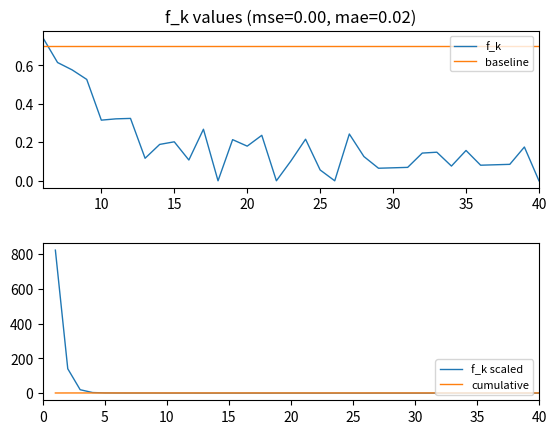

How many intersections are there between baseline and f_k?

1